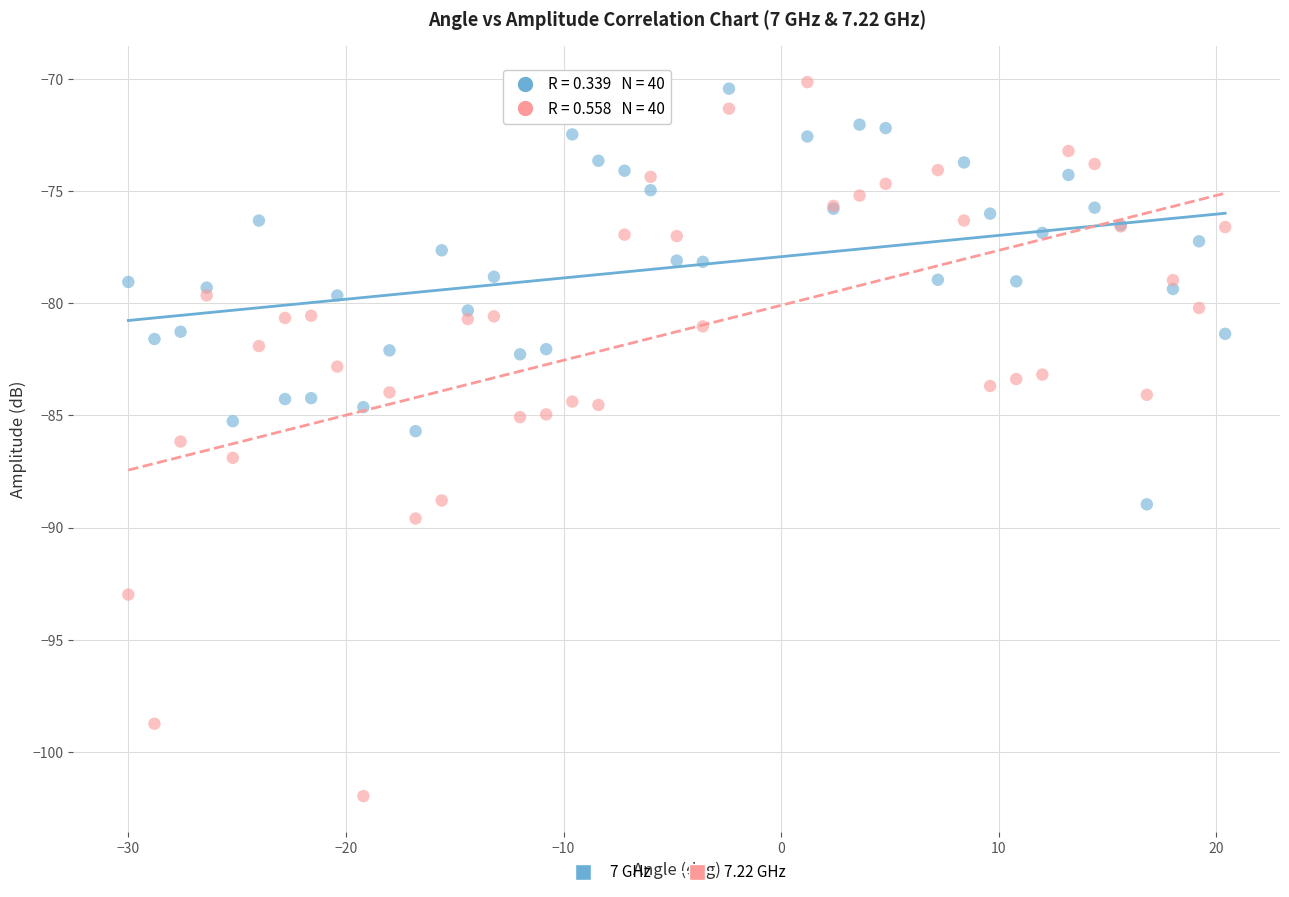

Which series contains the highest Y value?

7.22 GHz